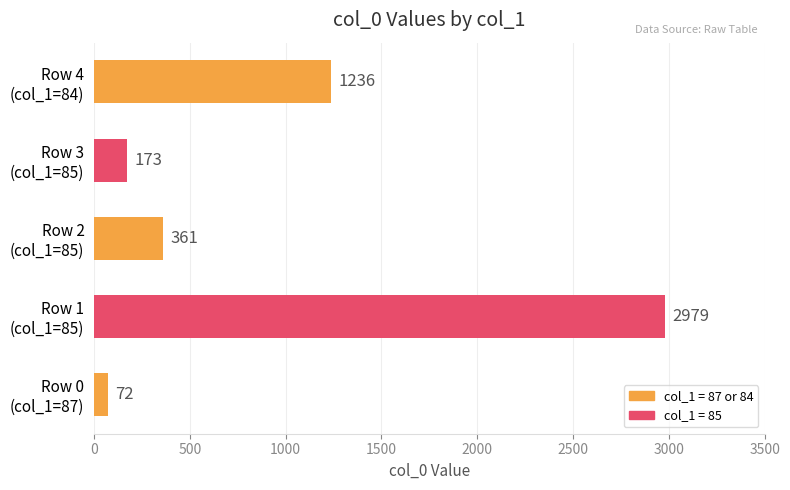

What is the difference between the maximum and minimum values?

2907